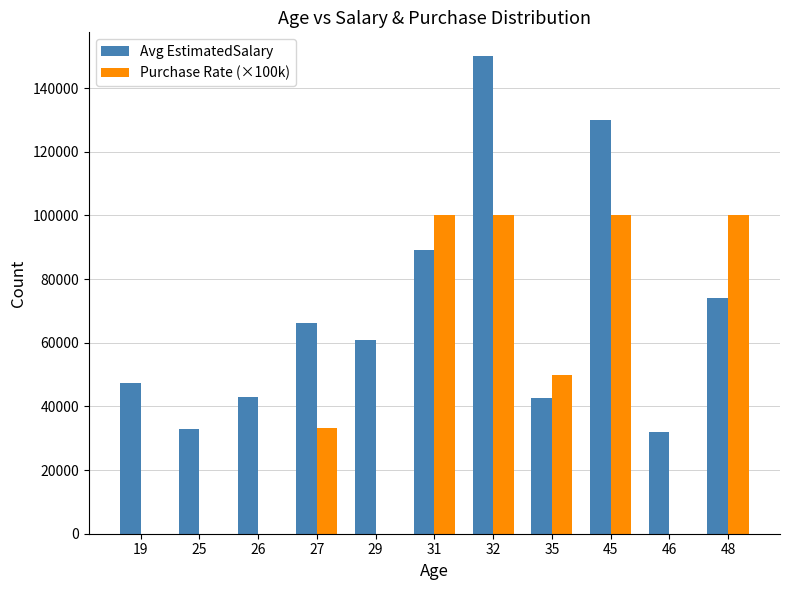

Count the number of data series in this chart.

2